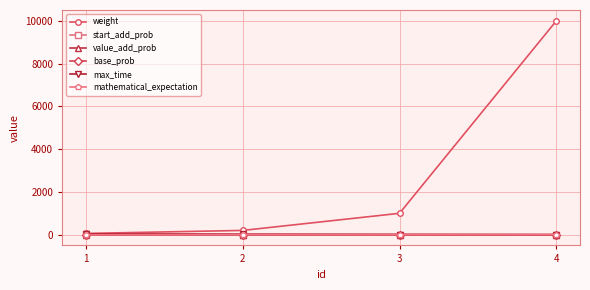

The value of base_prob at 1 is 0.0. True or false?

True